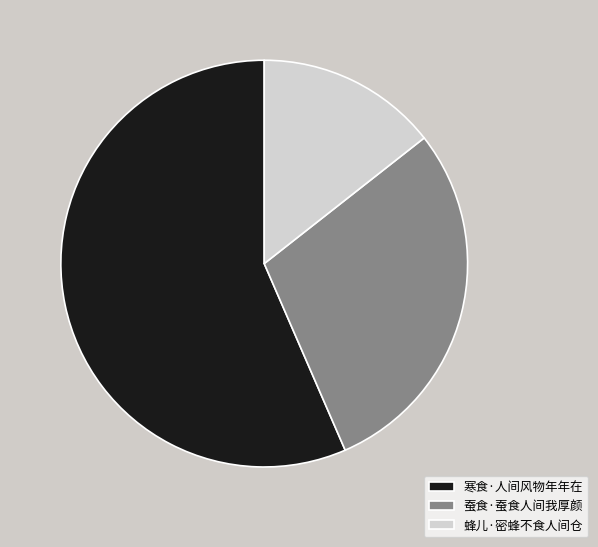

The 蚕食·蚕食人间我厚颜 slice represents 38% of the pie. True or false?

False